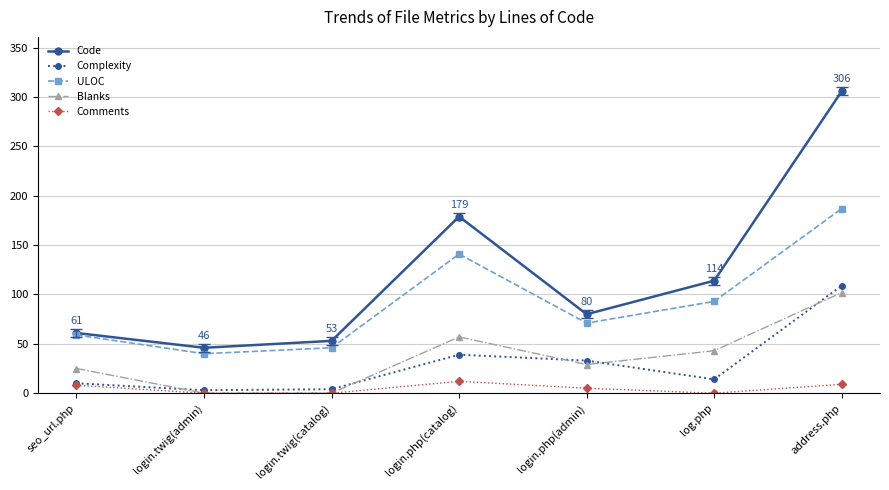

Is it true that Comments equals 5 at login.php(admin)?

True